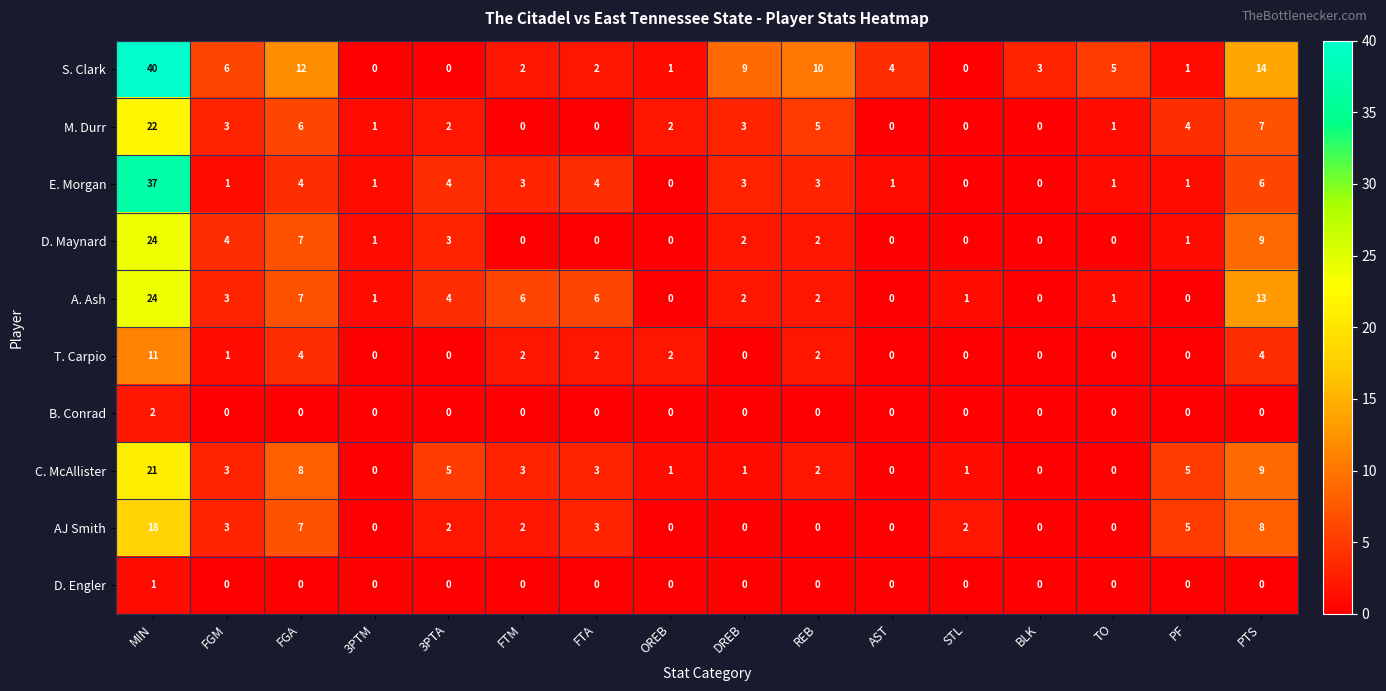

Is the value of D. Maynard at AST greater than the value of M. Durr at 3PTA?

No